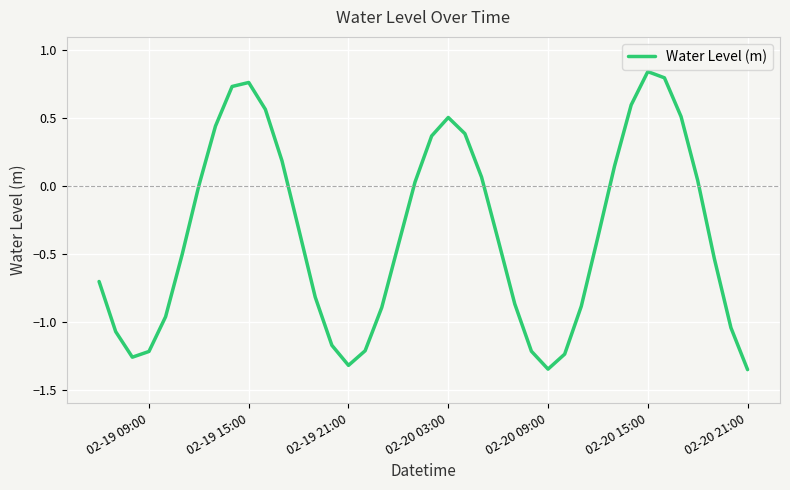

What is the difference between the maximum and minimum values?

2.2